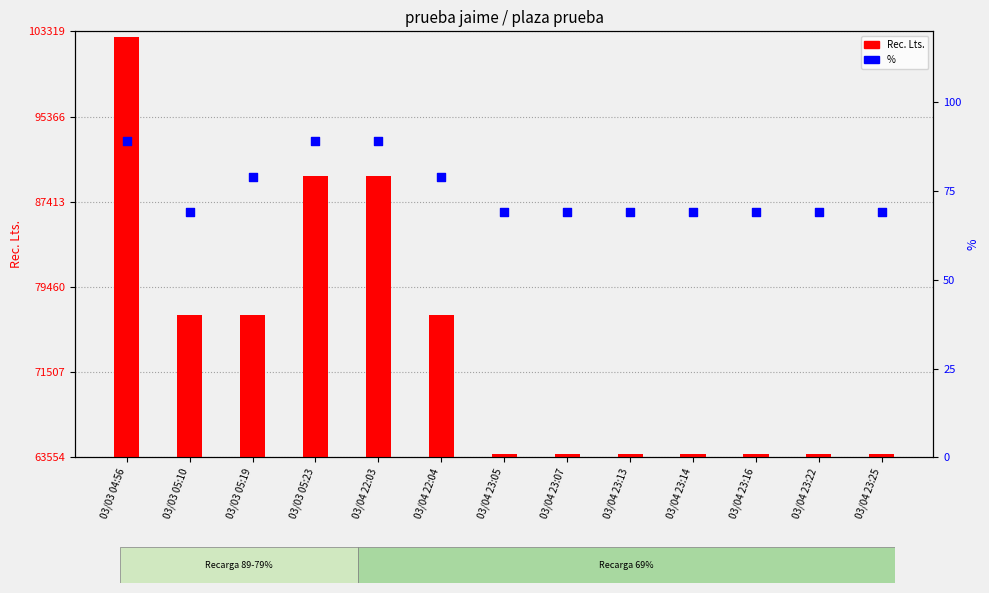

Which series contains the lowest Y value?

%